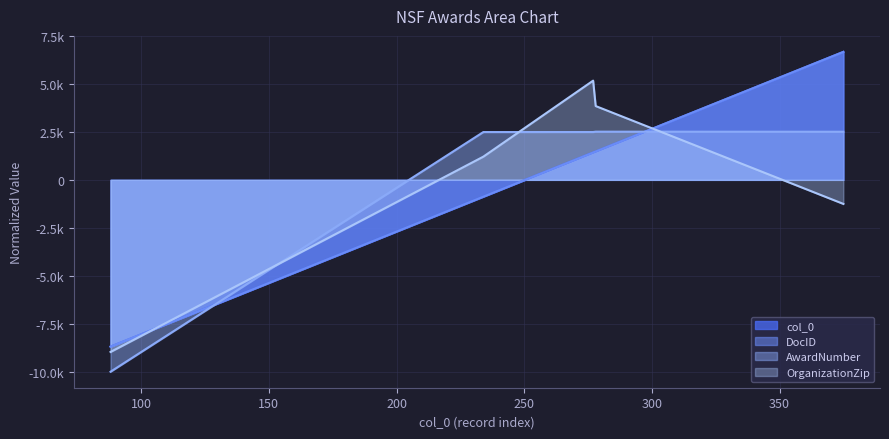

At how many categories does at least one series exceed 3770?

3